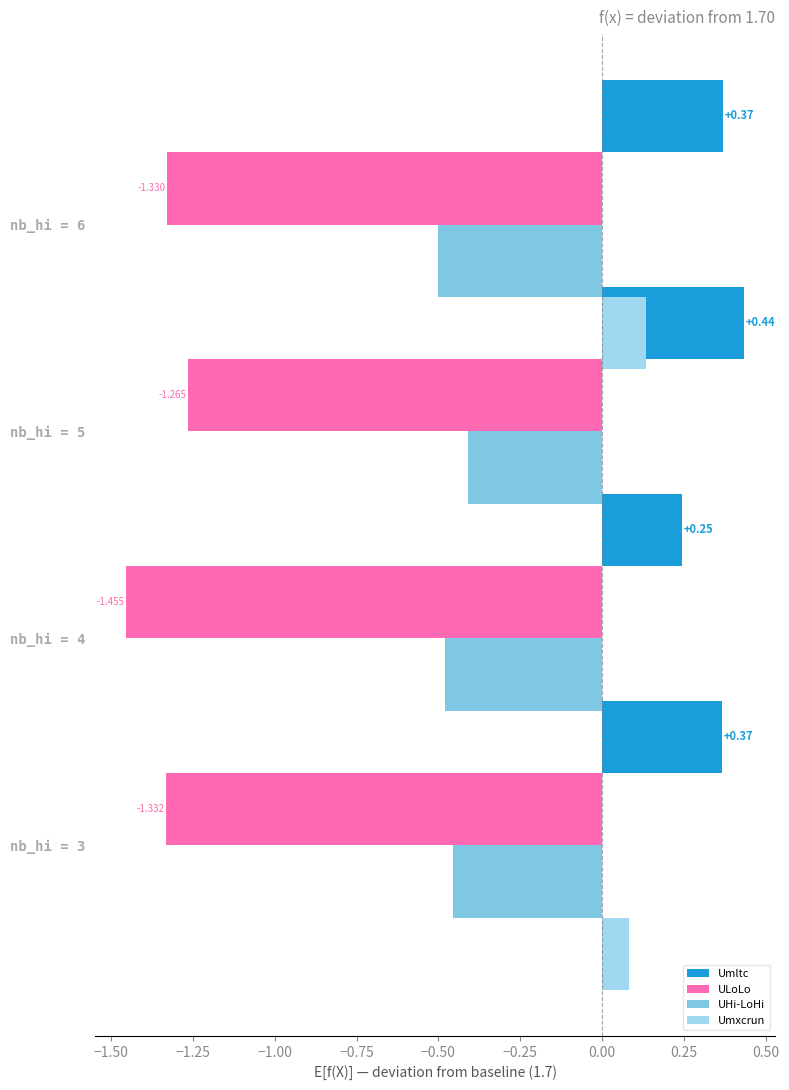

Is it true that UHi-LoHi equals -0.7 at nb_hi = 5?

False